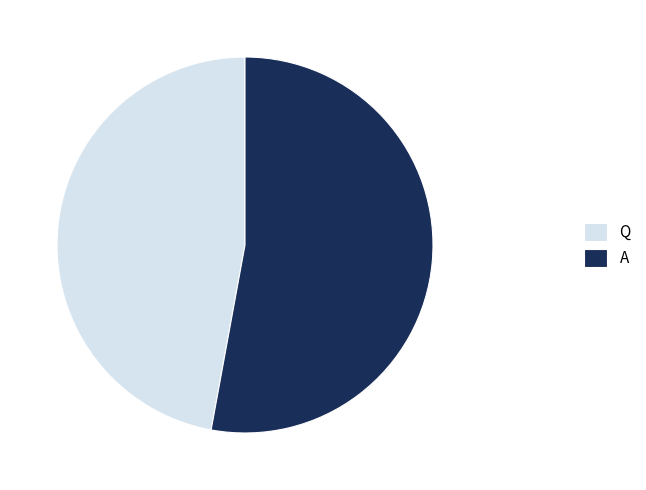

Which slice is the smallest?

Q